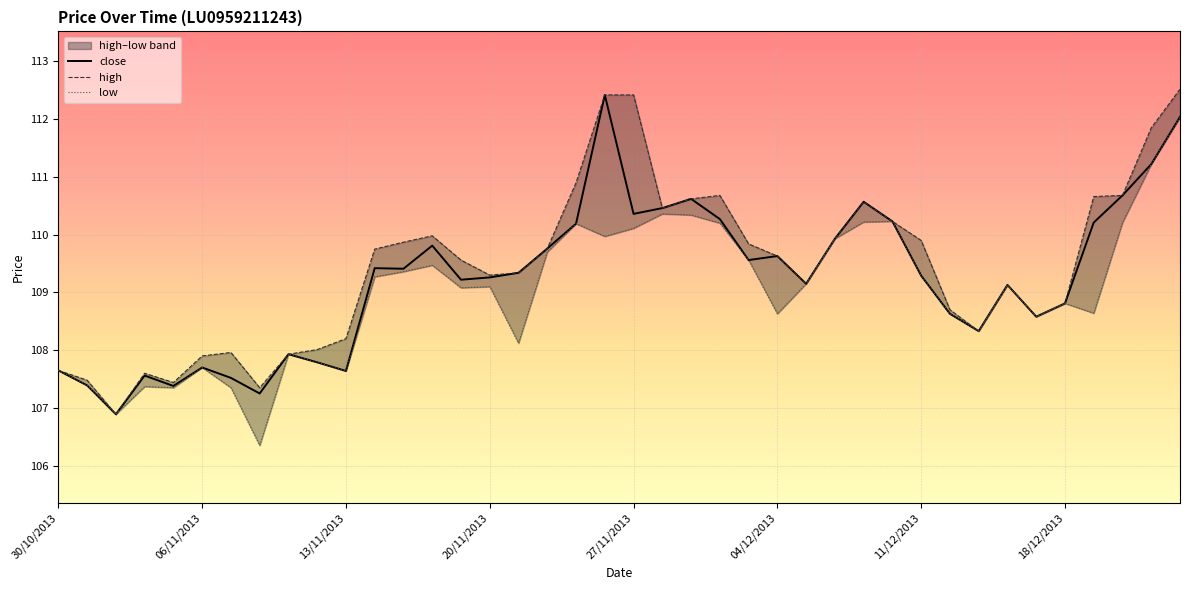

True or false: low and high intersect in this chart.

False